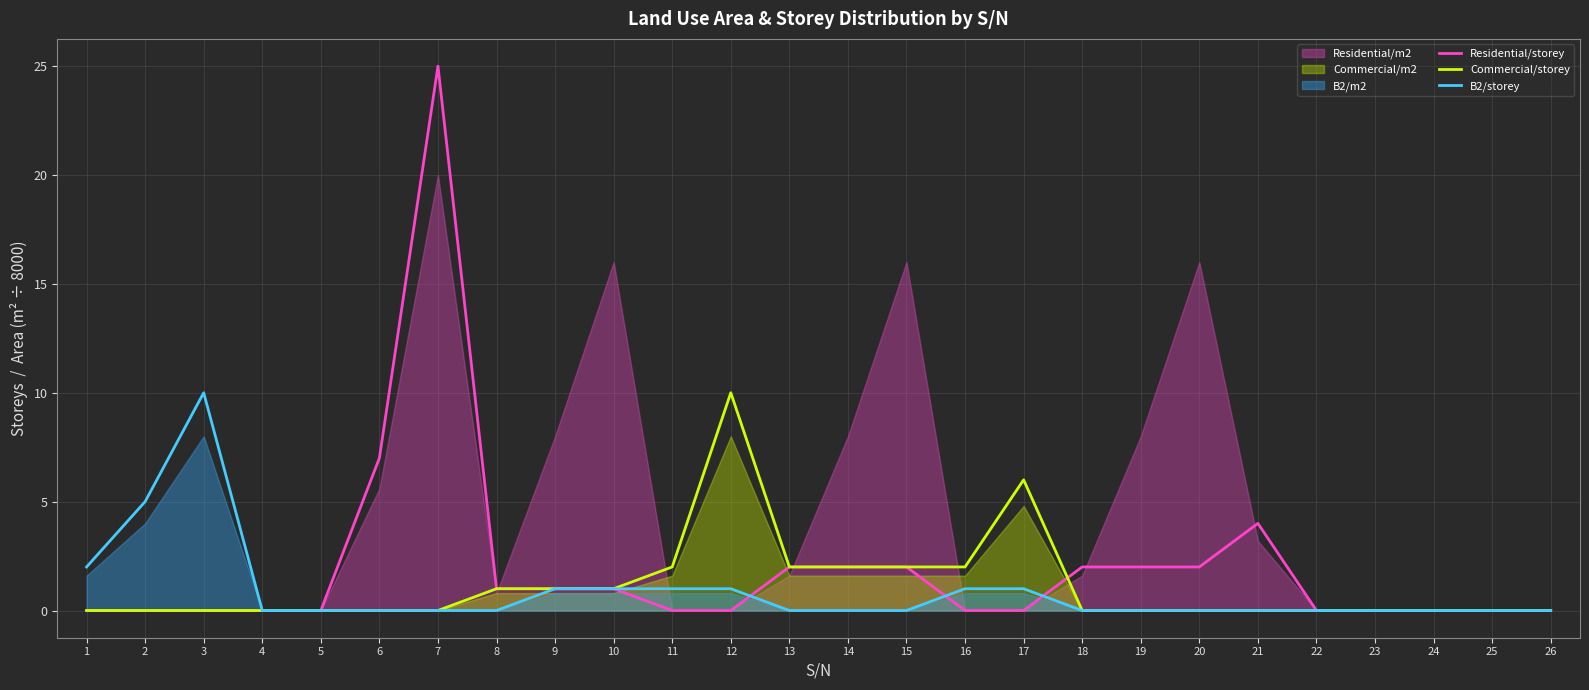

What is the total value across all series at 7?

25